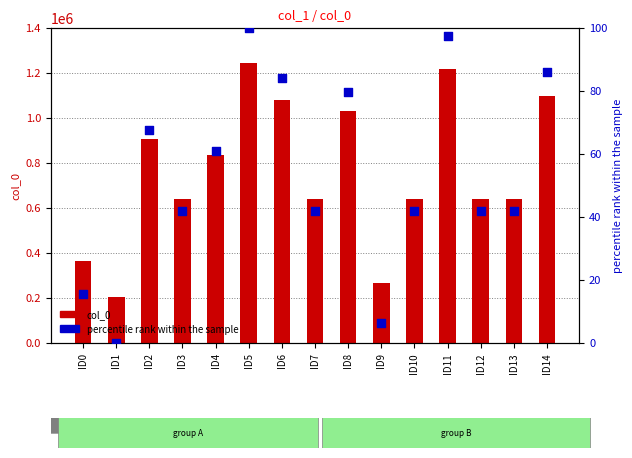

What is the total value across all series at ID2?

906290.7